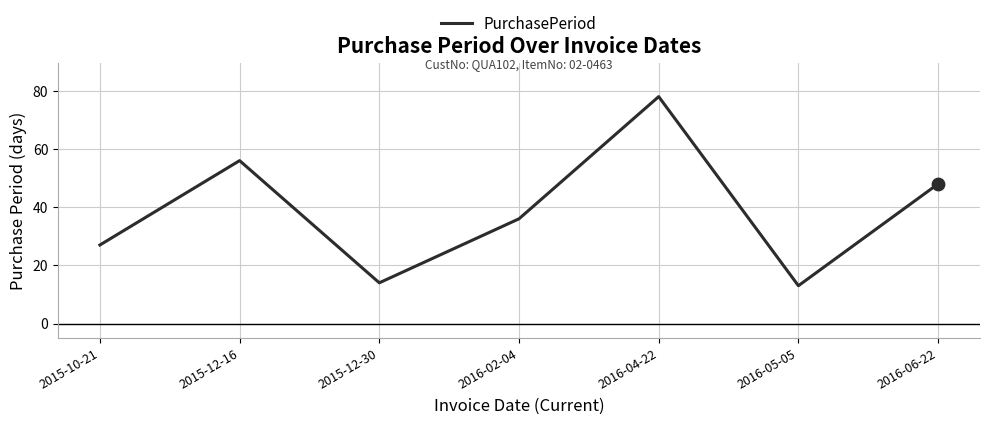

What is the change in value from 2016-02-04 to 2016-06-22?

+12